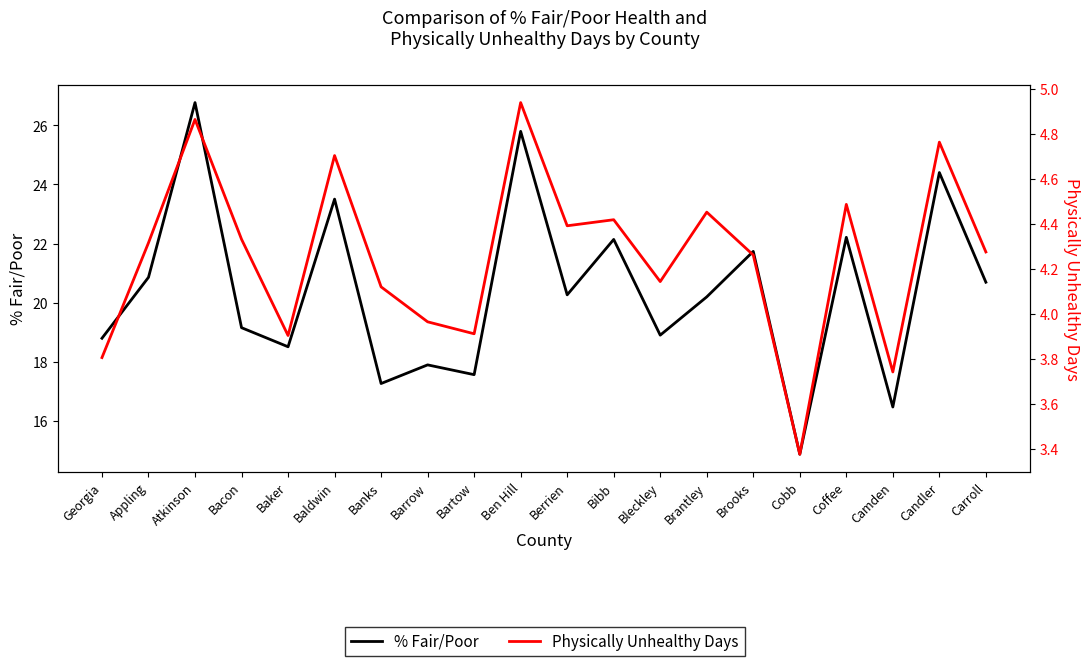

True or false: Physically Unhealthy Days has a value of 4.5 at Brantley.

True